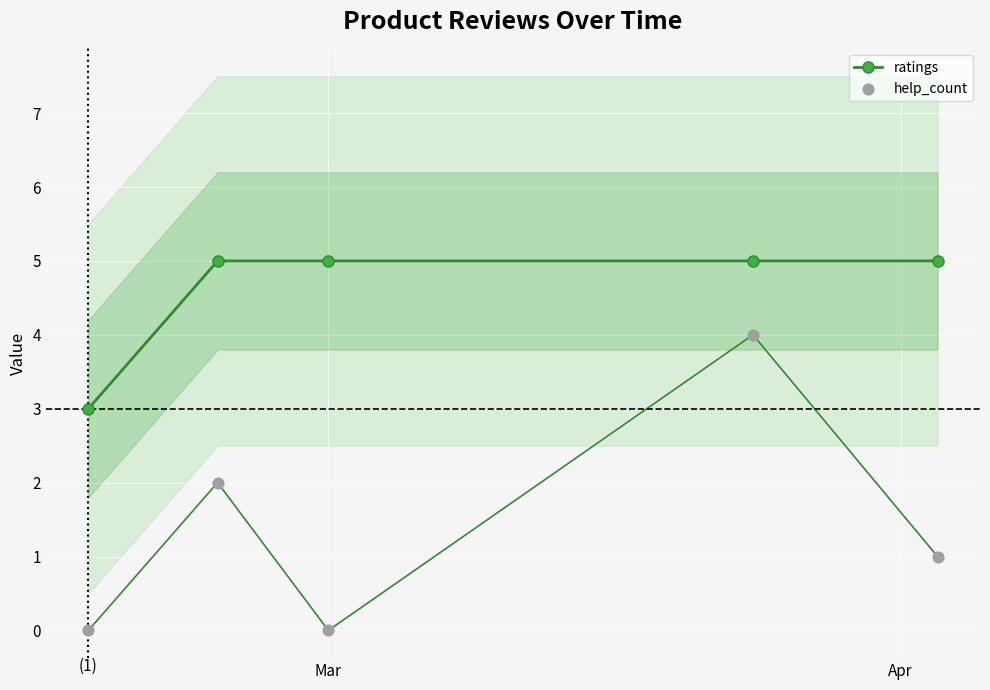

Which series has the largest total across all categories?

ratings